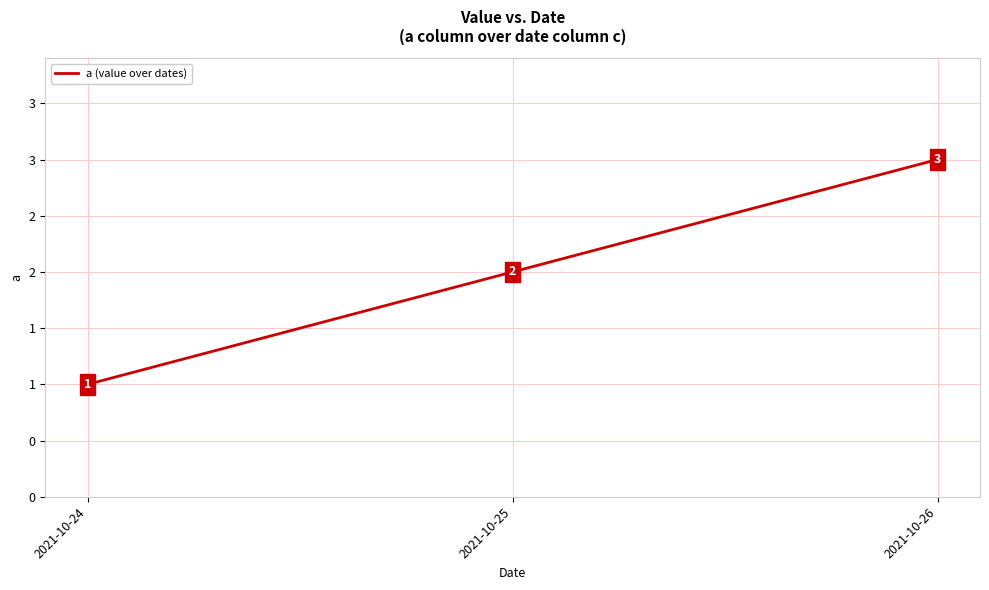

At which label is the value closest to 2?

2021-10-25